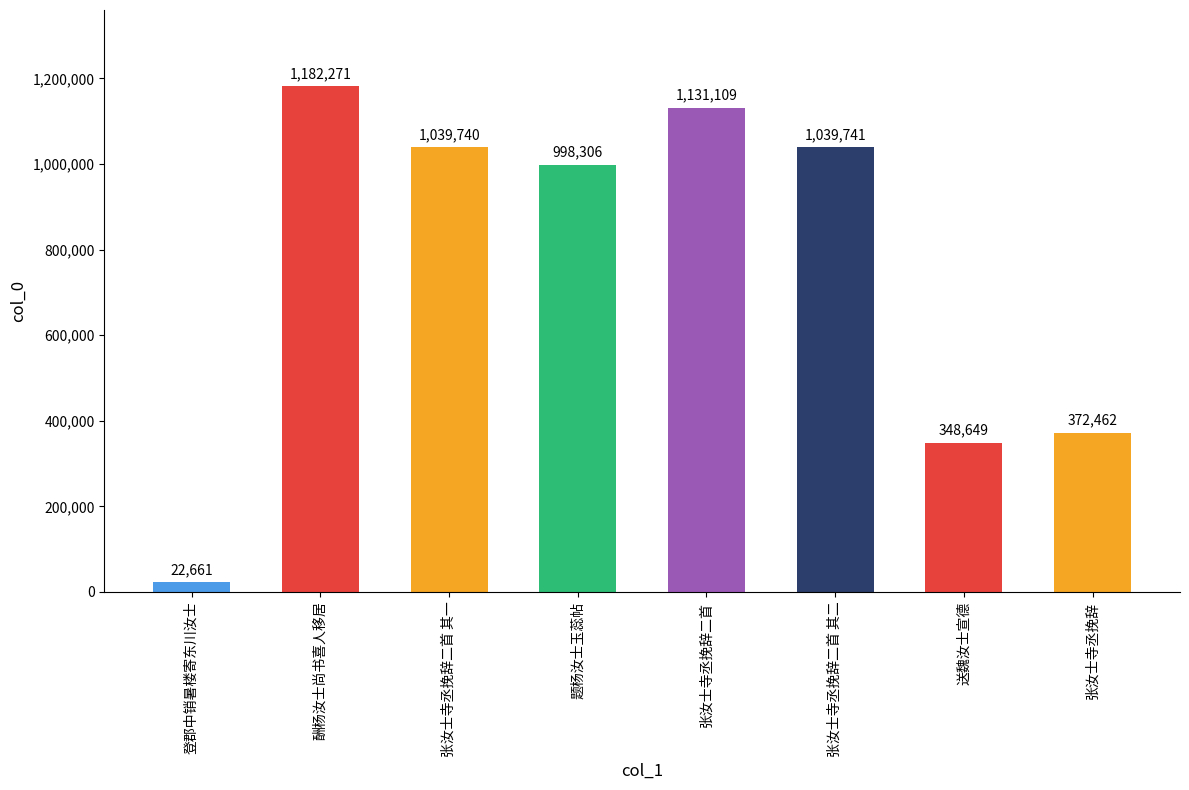

How many bars are there in total?

8